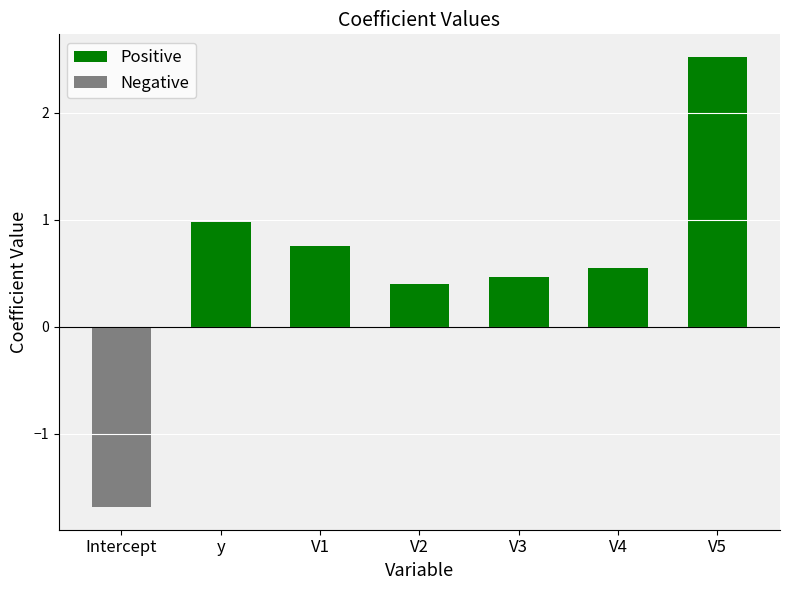

What is the minimum value for Positive?

0.4